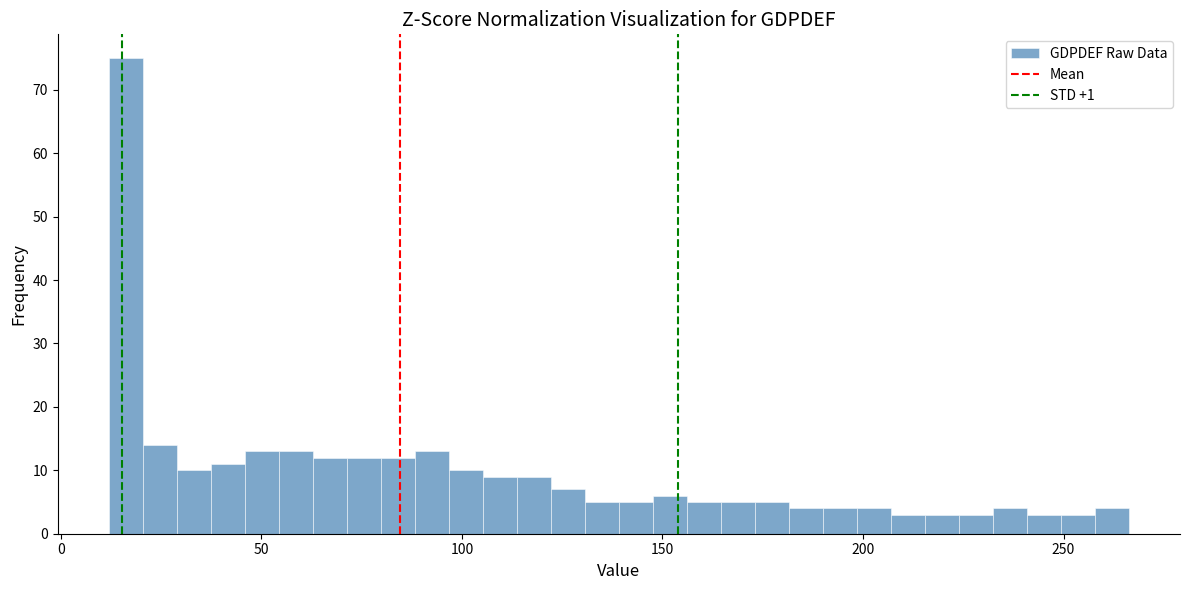

Around what value on the x-axis is the tallest bar? Give the approximate position of its centre, as read against the axis.

15